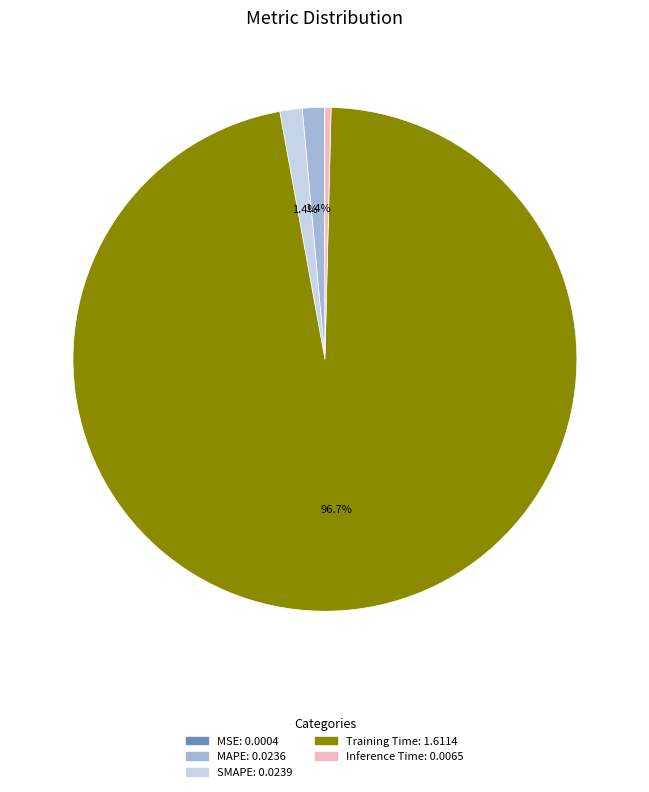

Is there any slice that represents more than half of the pie?

Yes